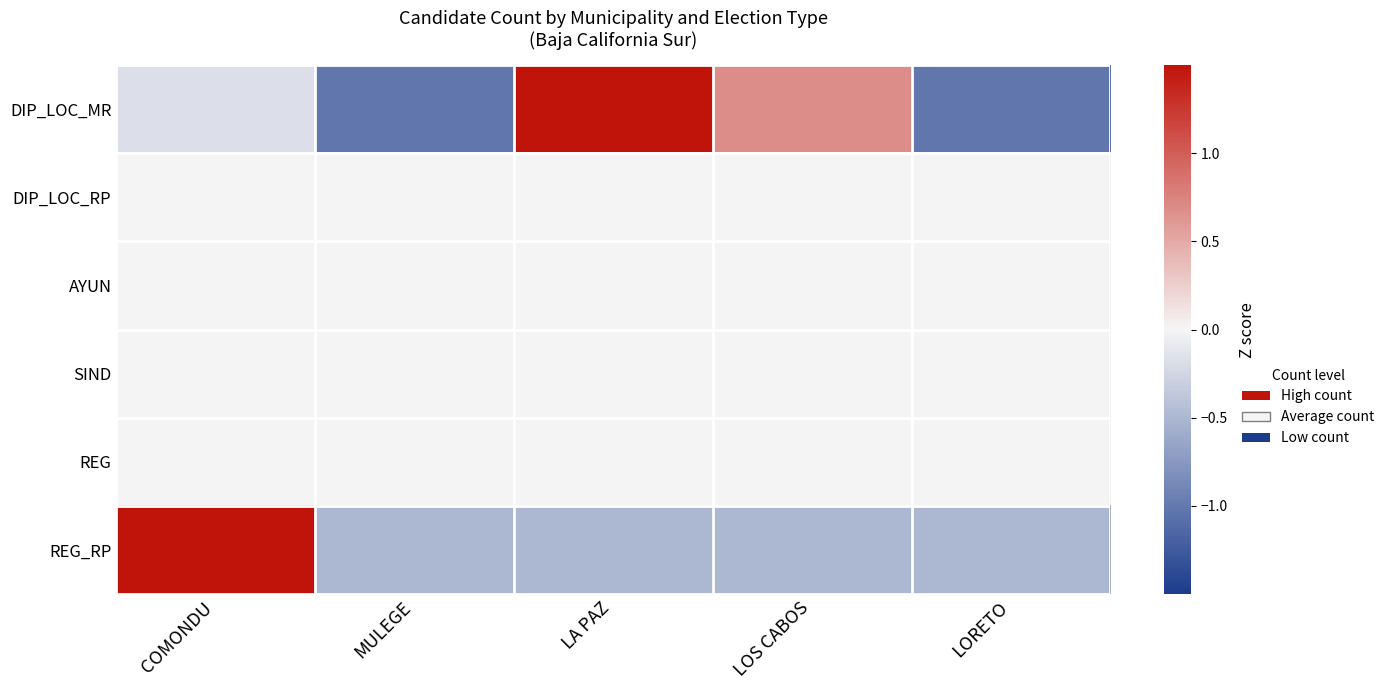

Which label corresponds to the largest value in the chart?

COMONDU